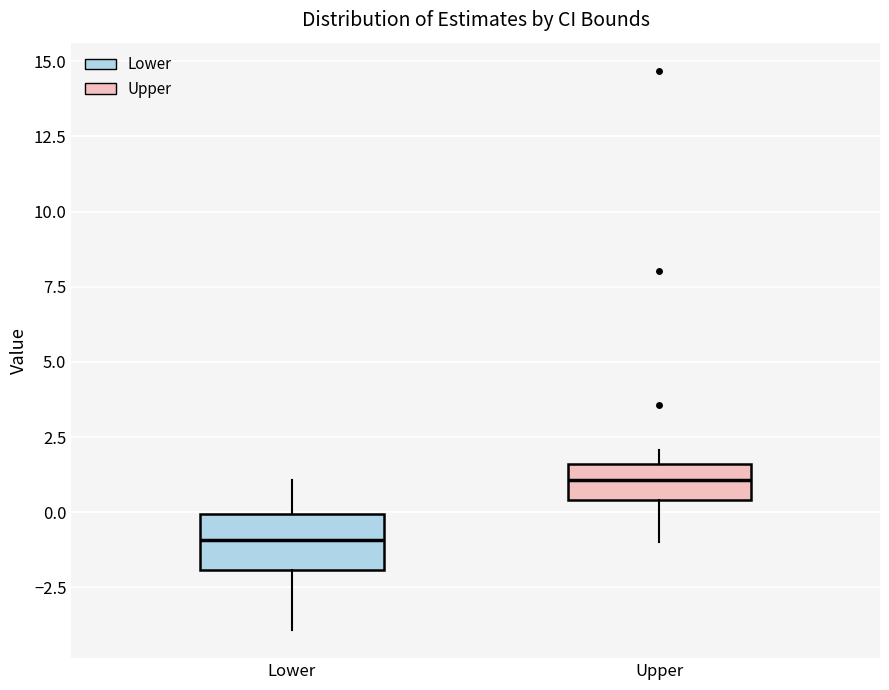

Reading left to right, read every box against the y-axis: the position of its median line, the range the box covers, and the ends of its whiskers. The values are not printed on the chart, so give them approximately, as read against the axis.

Lower: median -1.0, box -2.0 to 0.0, whiskers -4.0 to 1.0
Upper: median 1.0, box 0.5 to 1.5, whiskers -1.0 to 2.0